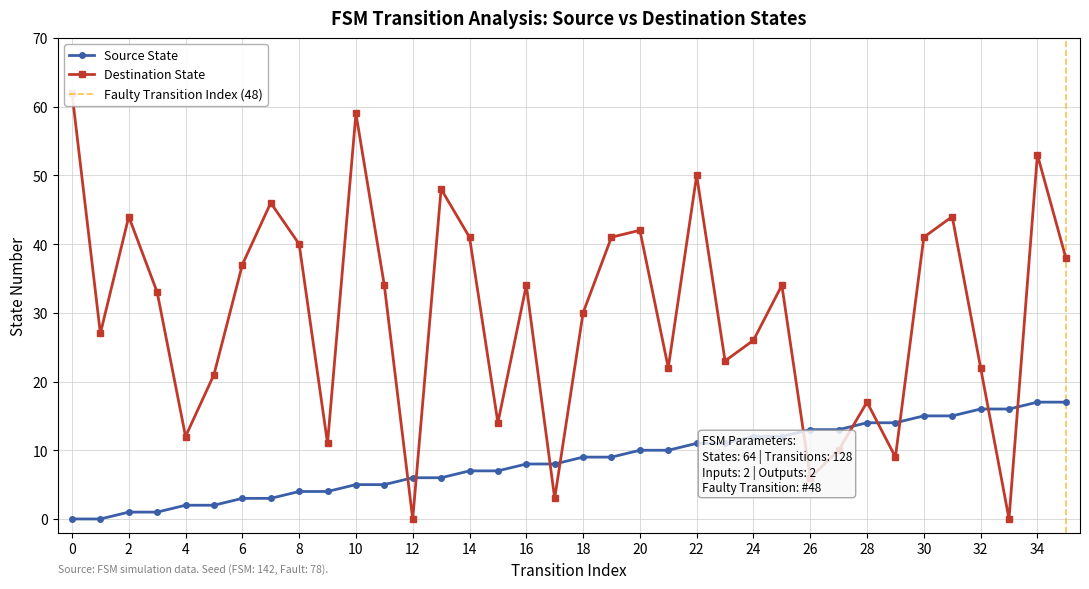

True or false: Source State has more than 0 interior local peaks.

False